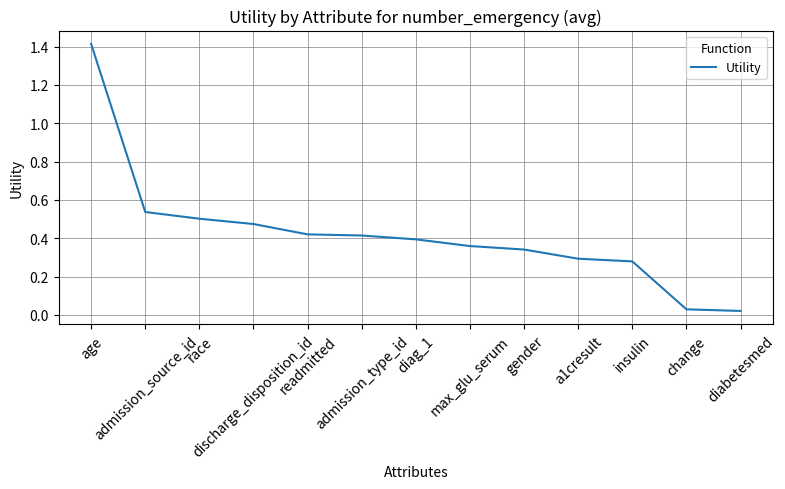

What is the difference between the maximum and minimum values?

1.4